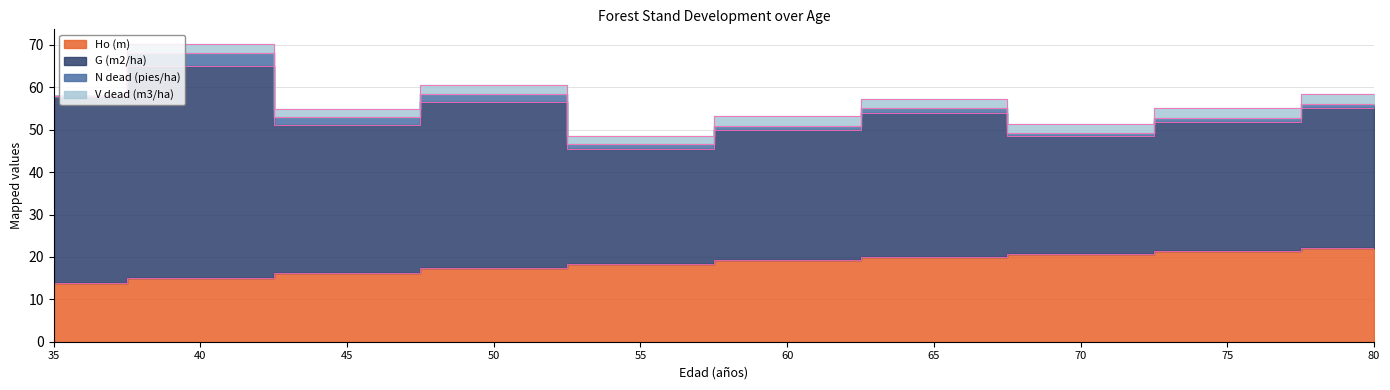

How many positive values does the V dead (m3/ha) series have?

9